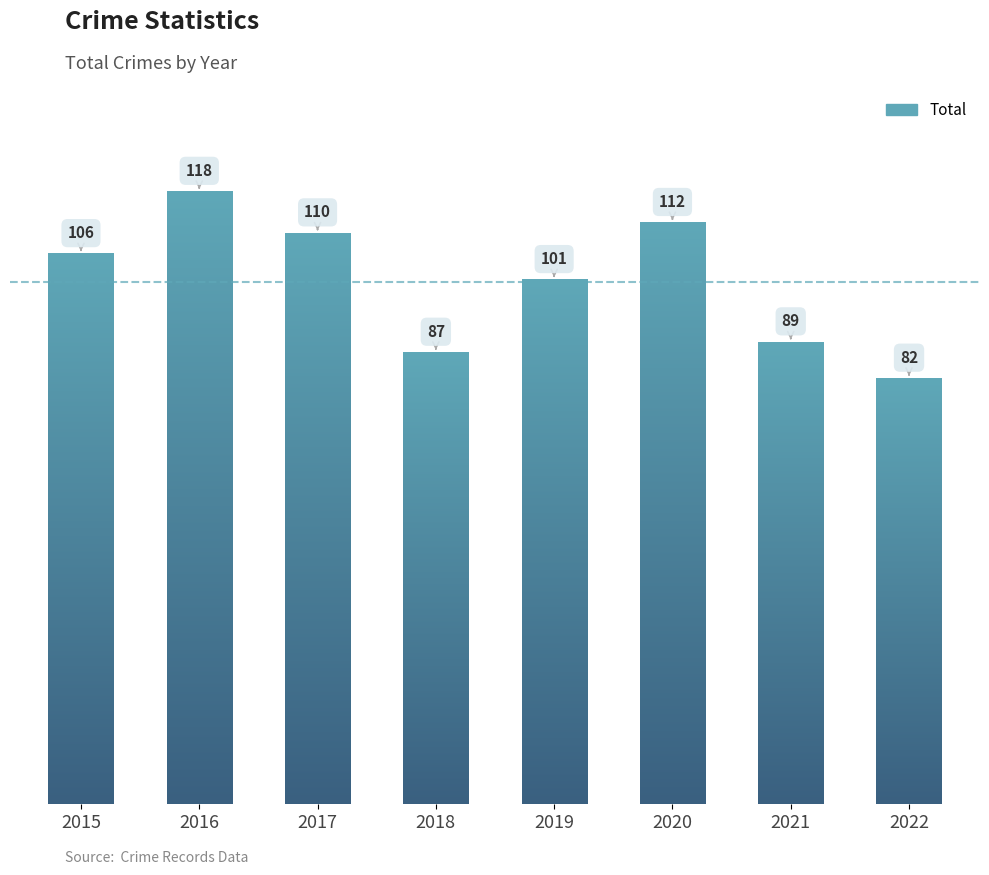

Rank the categories by value from highest to lowest.

2016, 2020, 2017, 2015, 2019, 2021, 2018, 2022